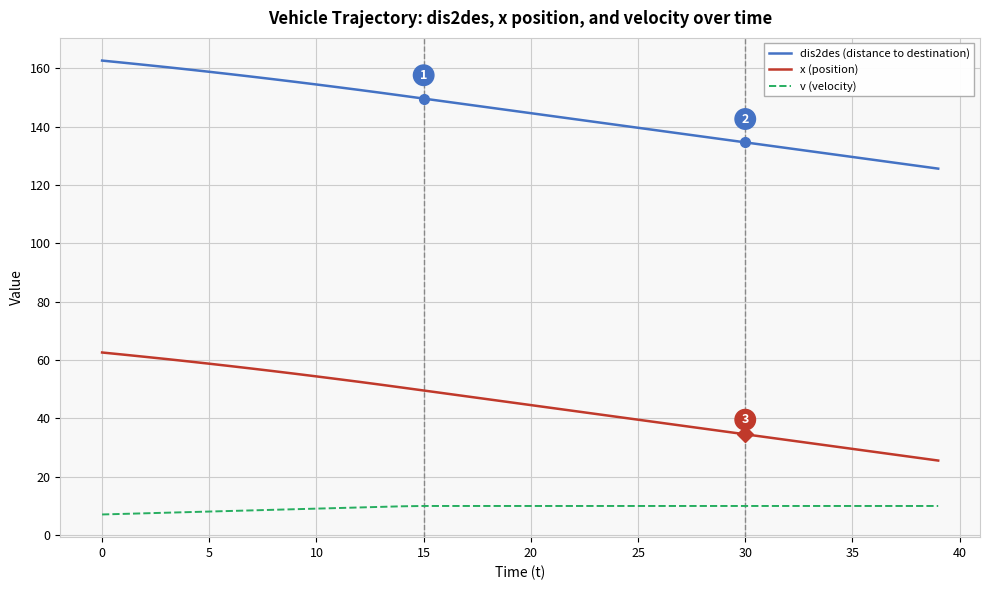

True or false: x (position) and v (velocity) intersect in this chart.

False